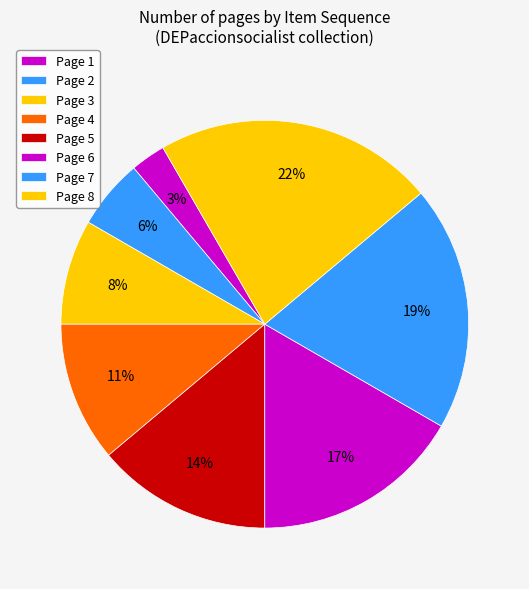

Is it true that Page 5 is 14% of the pie?

True